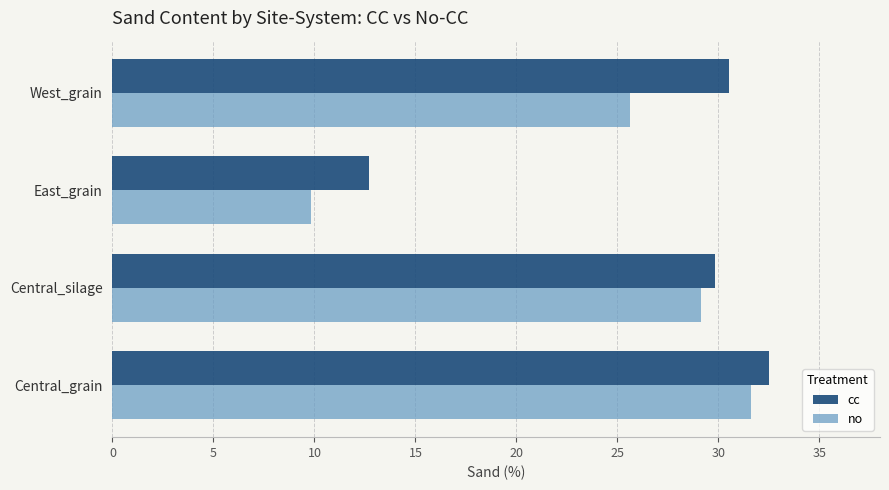

Which series has the widest spread of values?

no